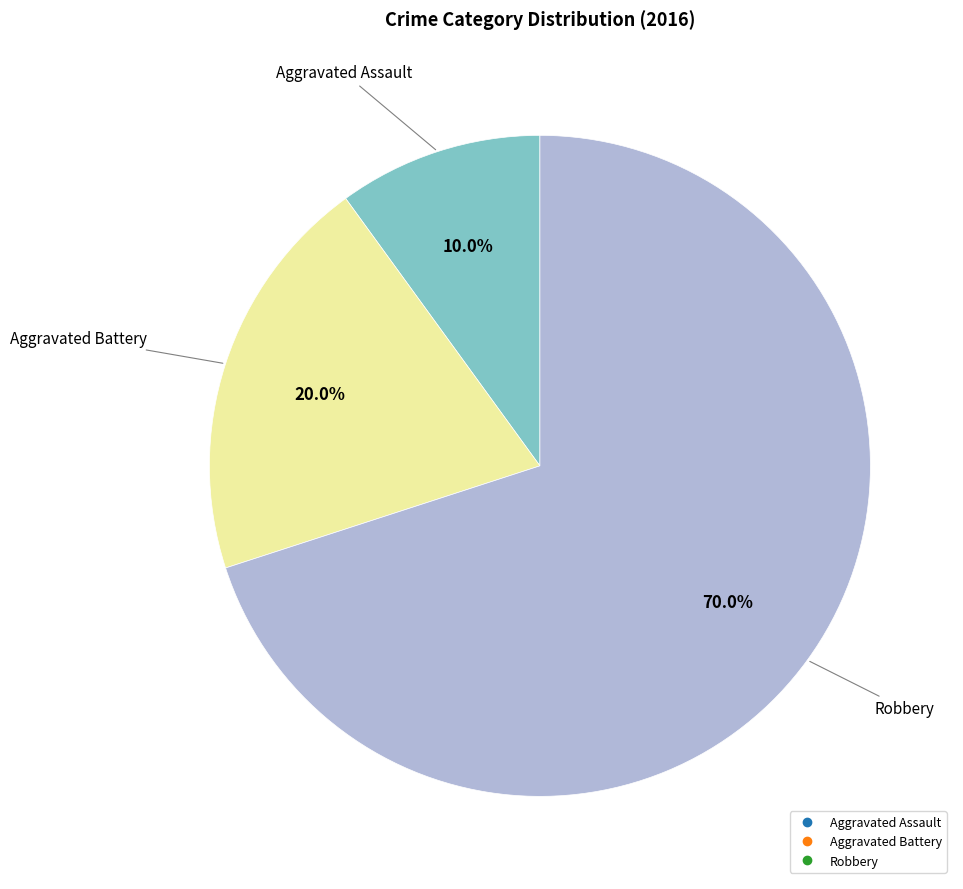

Which slice is the largest?

Robbery